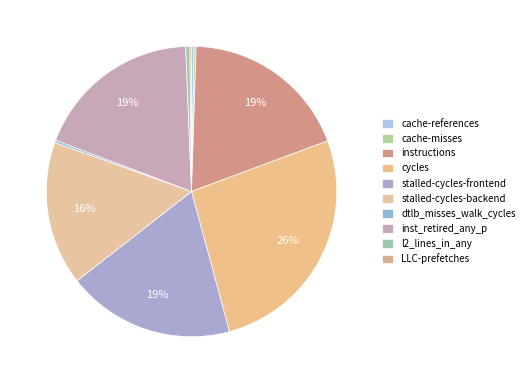

Which category has the biggest portion of the pie?

cycles